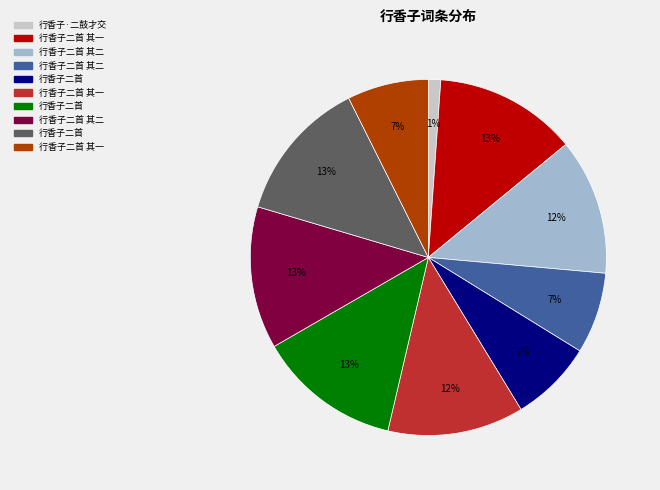

To the nearest percent, what is the average slice percentage?

10%